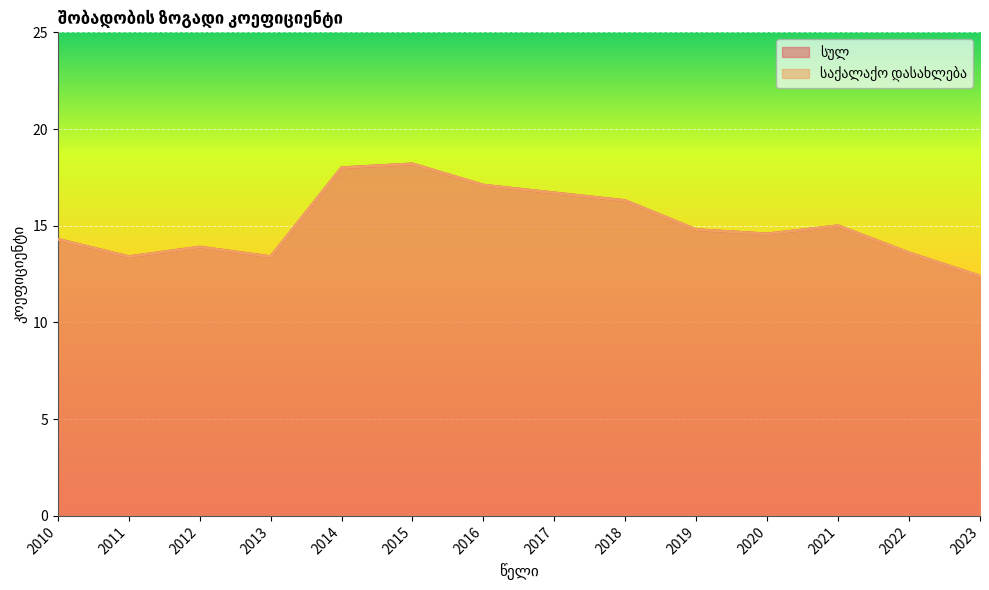

What is the value of the საქალაქო დასახლება point at the 2nd from the left?

13.4